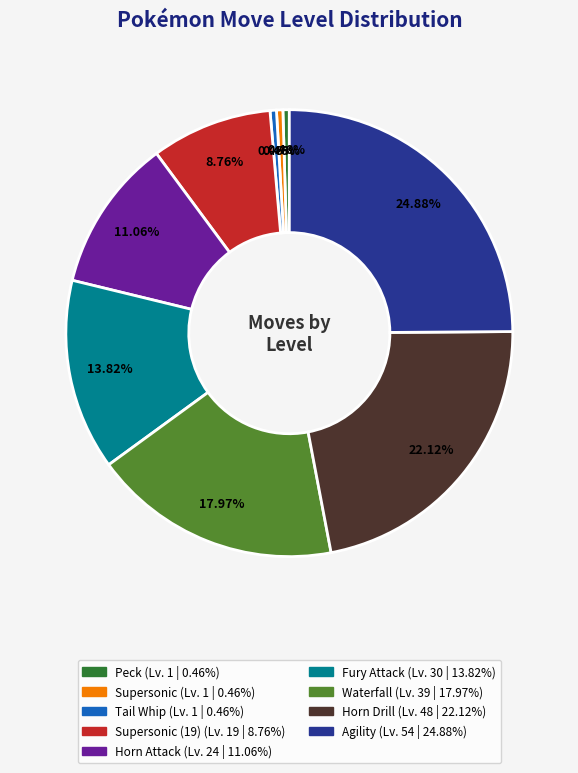

Is there any slice that represents more than half of the pie?

No